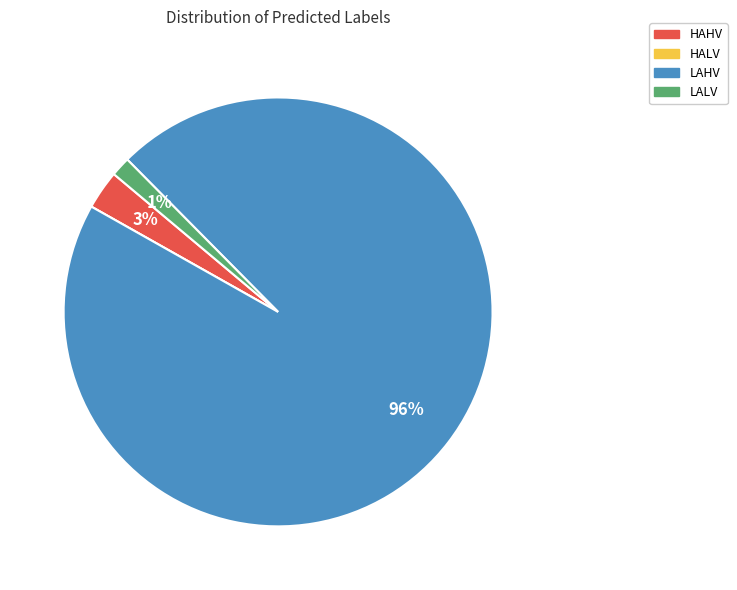

Between LAHV and HAHV, which is larger?

LAHV